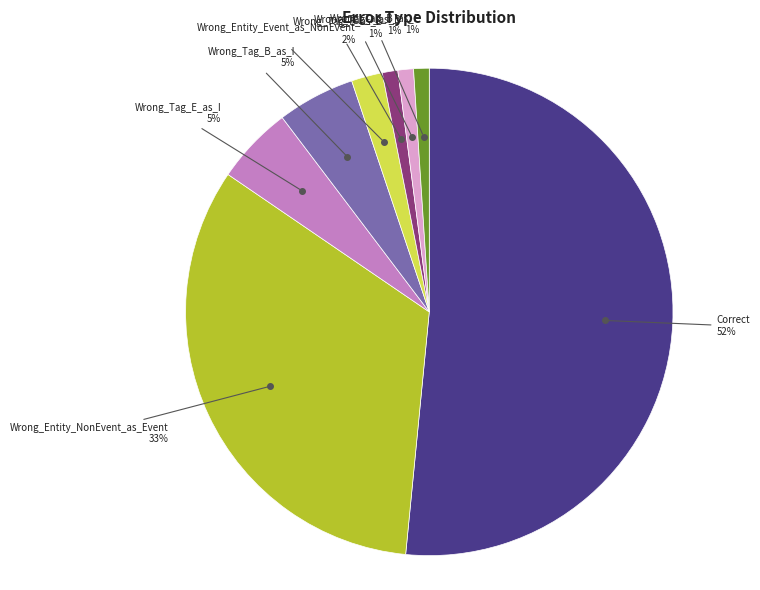

Is there a majority slice in this chart?

Yes